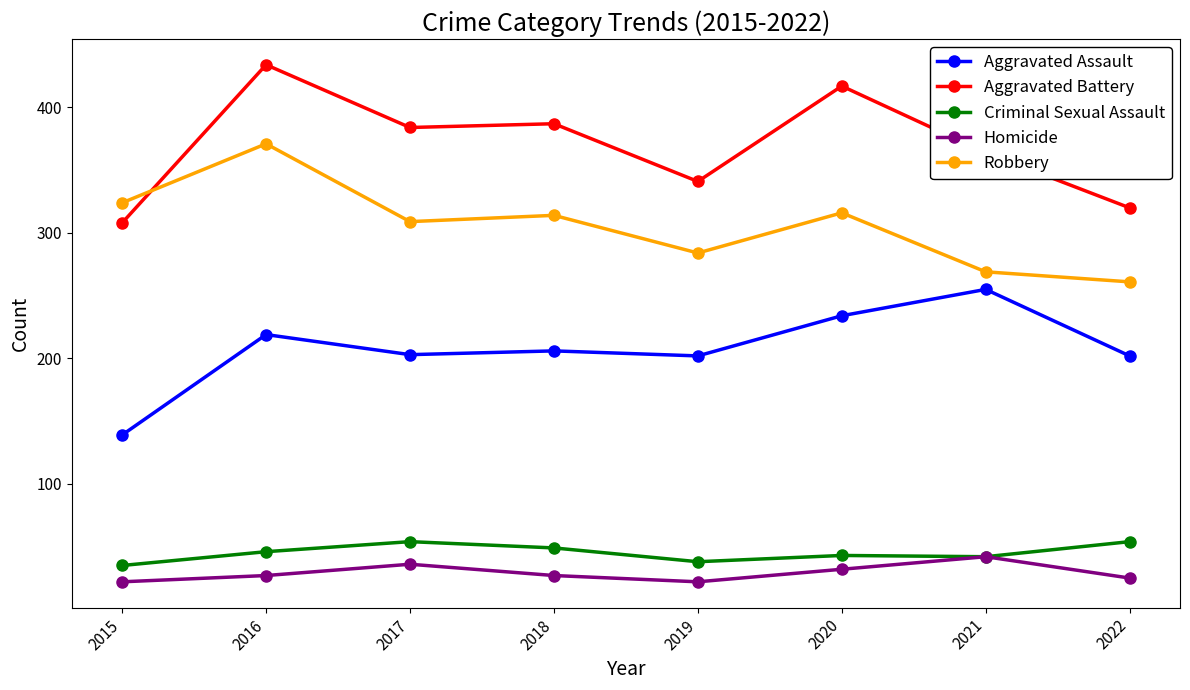

True or false: Homicide and Robbery cross at least once.

False